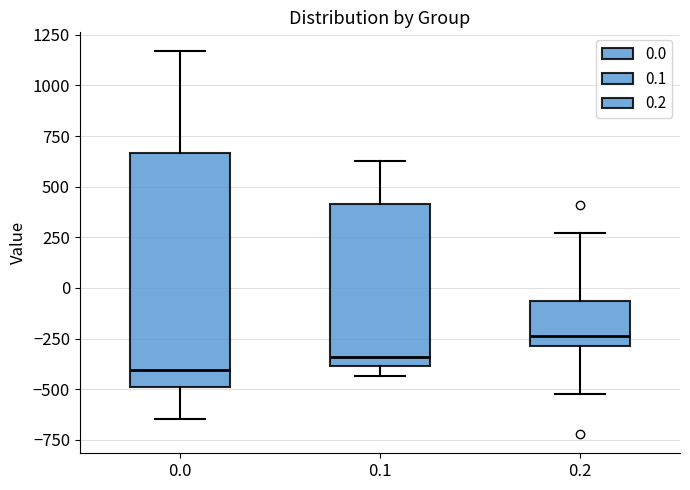

Which box has the highest median line?

0.2